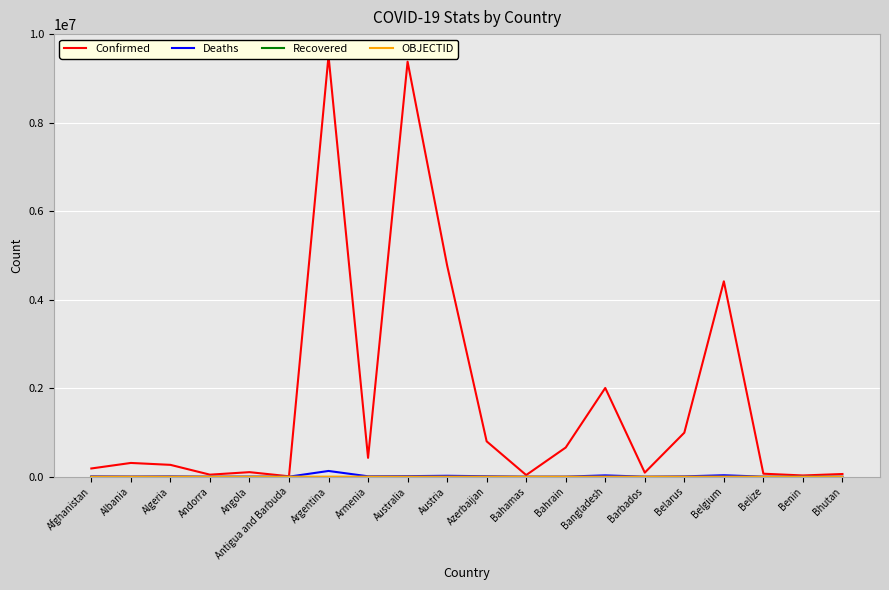

Where does the Confirmed series first go above 310362?

Argentina